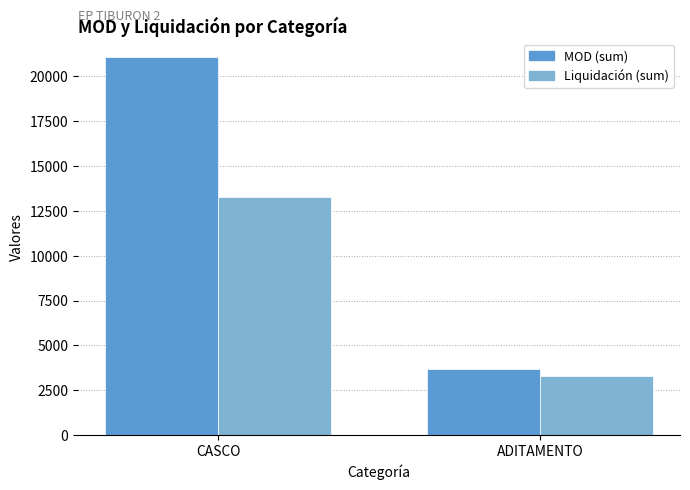

What is the minimum value for Liquidación (sum)?

3283.0